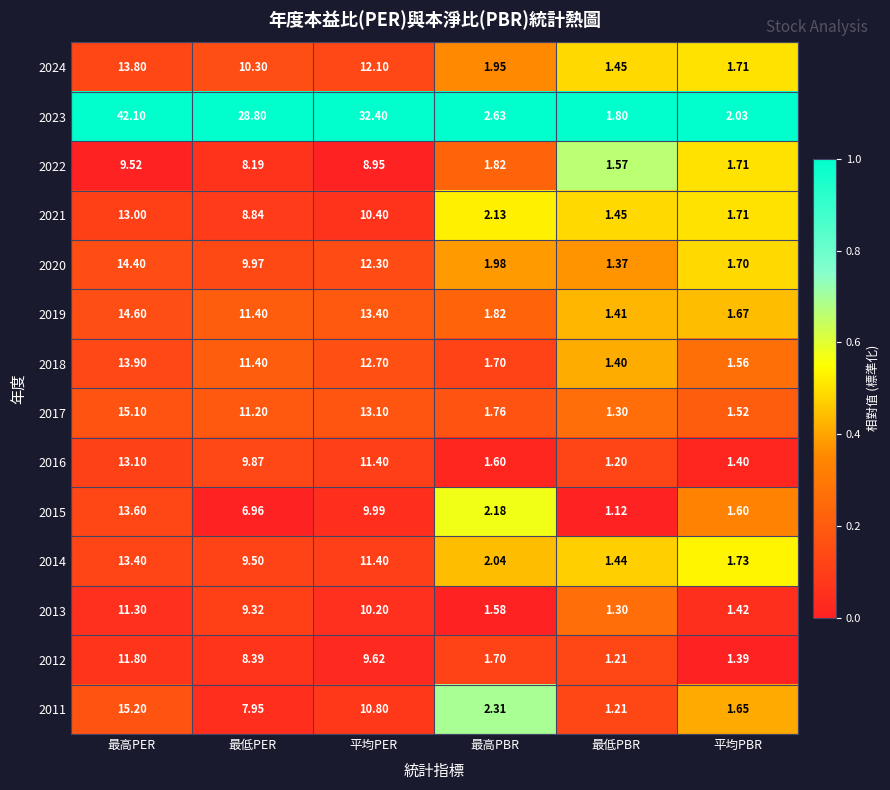

Rank the categories by 2018 value from highest to lowest.

最高PER, 平均PER, 最低PER, 最高PBR, 平均PBR, 最低PBR